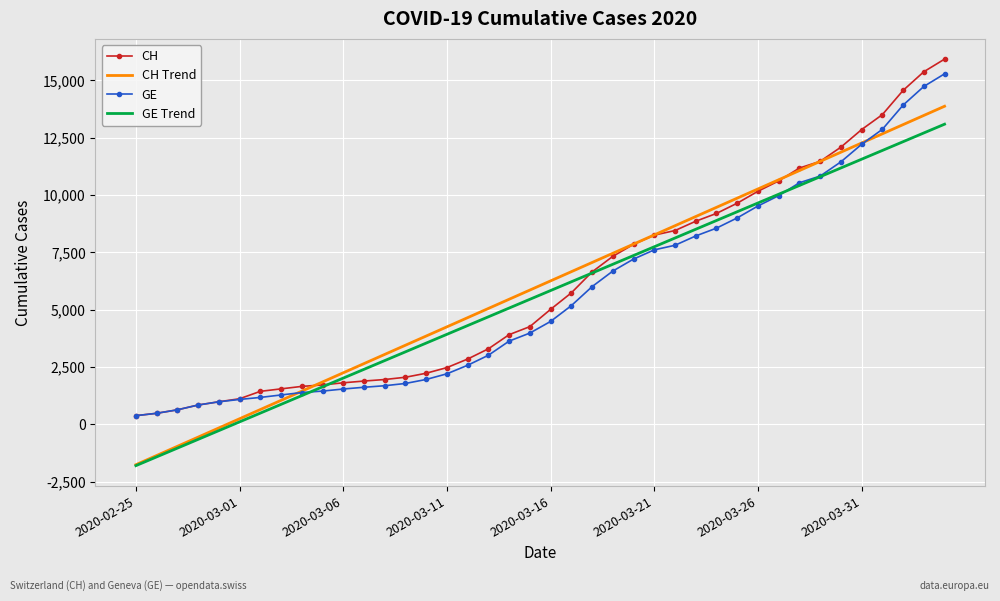

What is the greatest value displayed?

15926.0